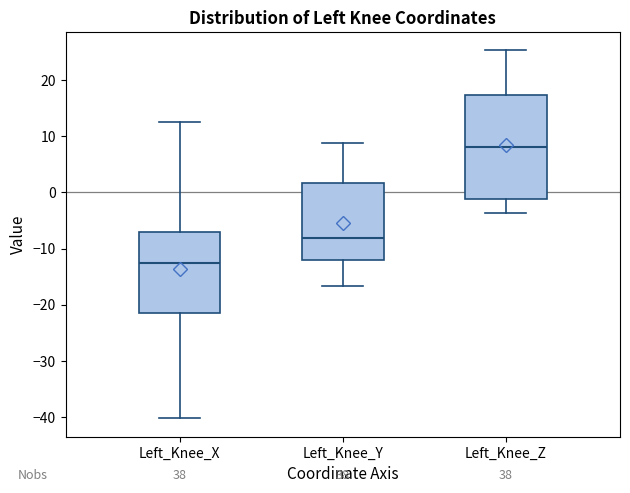

Reading left to right, transcribe this box plot: for each box, give where its median line is, the range the box spans, and where its two whiskers end, as read against the y-axis. The values are not printed on the chart, so give them approximately, as read against the axis.

Left_Knee_X: median -13, box -21 to -7, whiskers -40 to 12
Left_Knee_Y: median -8, box -12 to 2, whiskers -17 to 9
Left_Knee_Z: median 8, box -1 to 17, whiskers -4 to 25